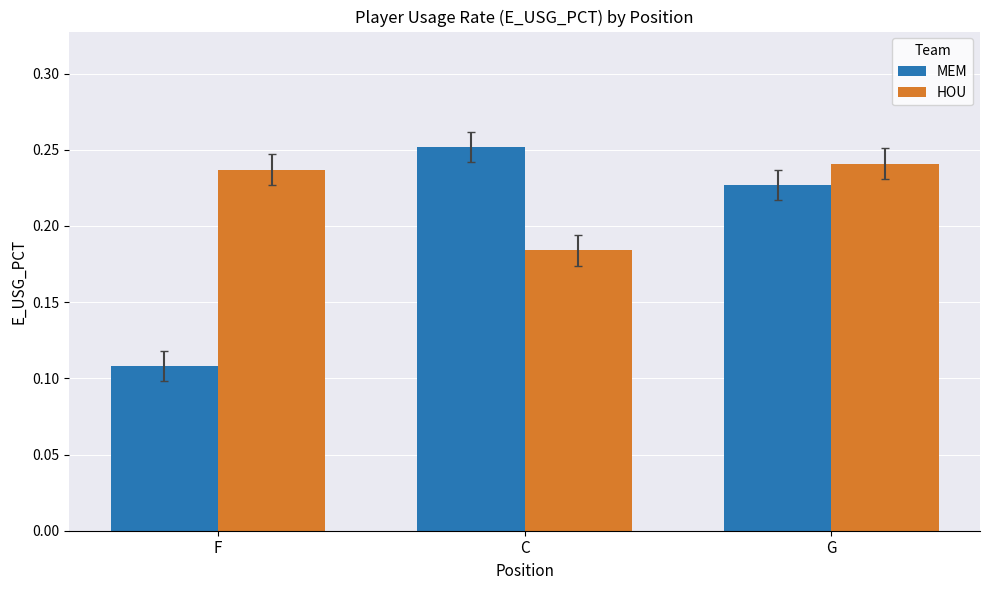

At which label is MEM closest to 0?

F